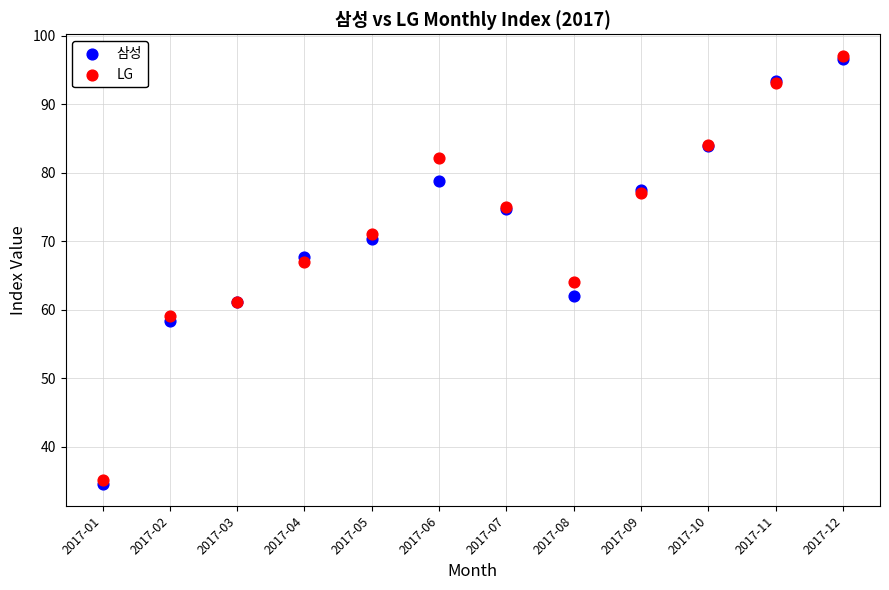

Which series has the largest Y range (max minus min)?

삼성